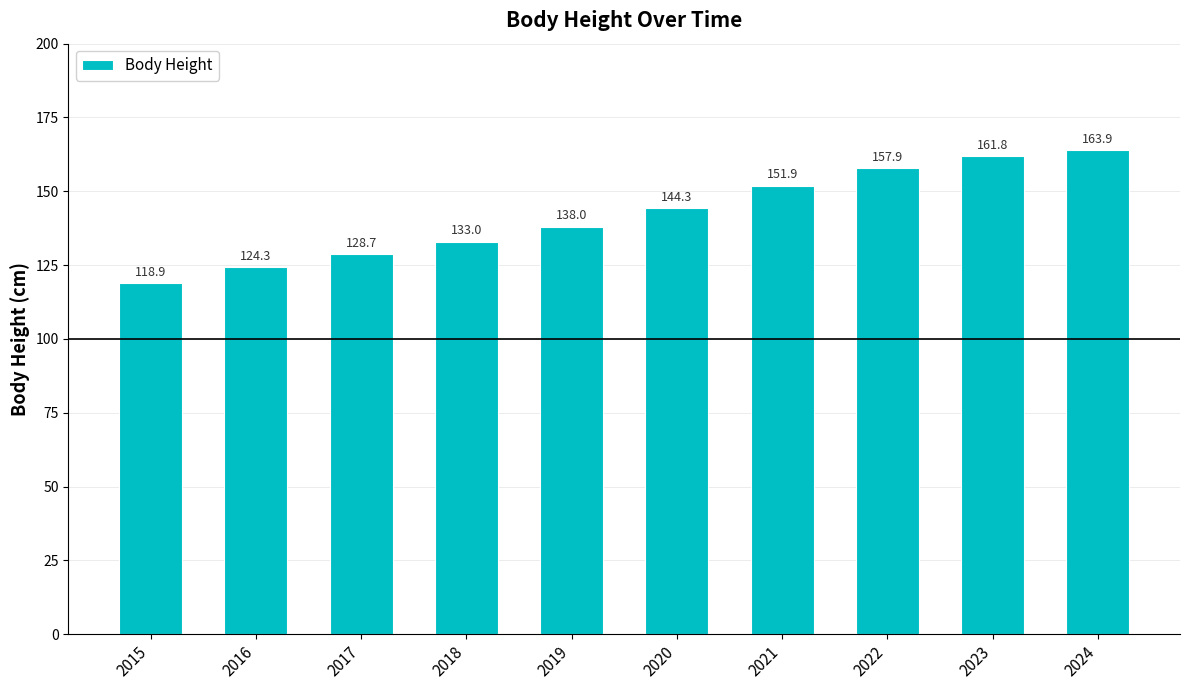

List the labels in order of value, smallest first.

2015, 2016, 2017, 2018, 2019, 2020, 2021, 2022, 2023, 2024